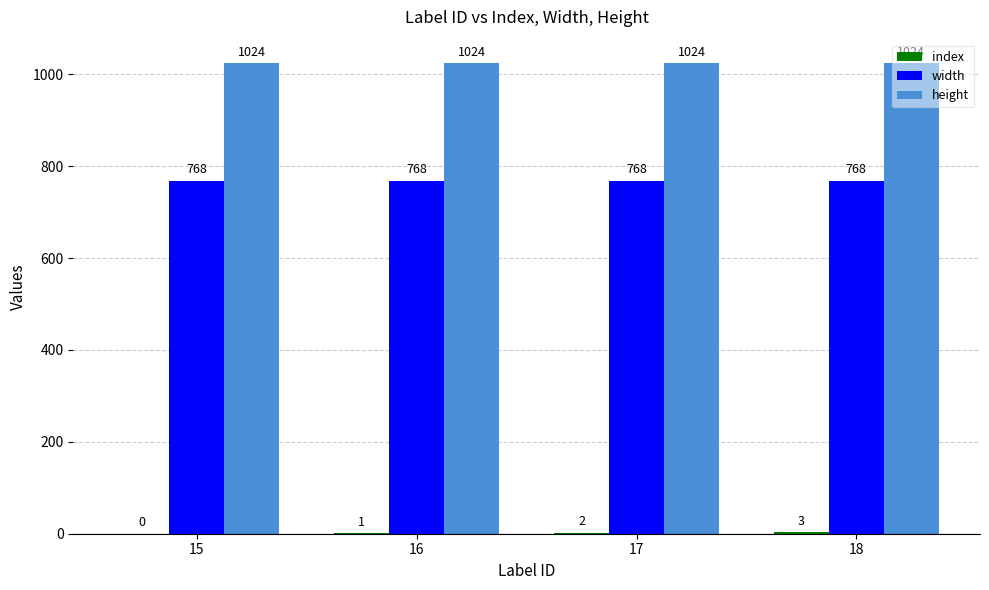

What is the greatest value displayed?

1024